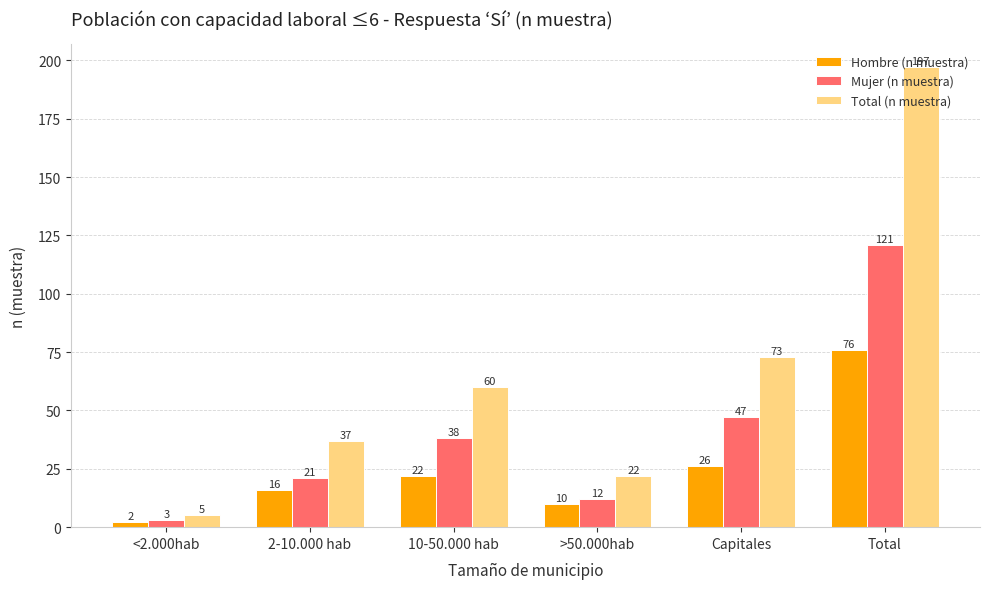

Reading left to right, what are all the values shown in this chart?

Hombre (n muestra): 2	16	22	10	26	76
Mujer (n muestra): 3	21	38	12	47	121
Total (n muestra): 5	37	60	22	73	197